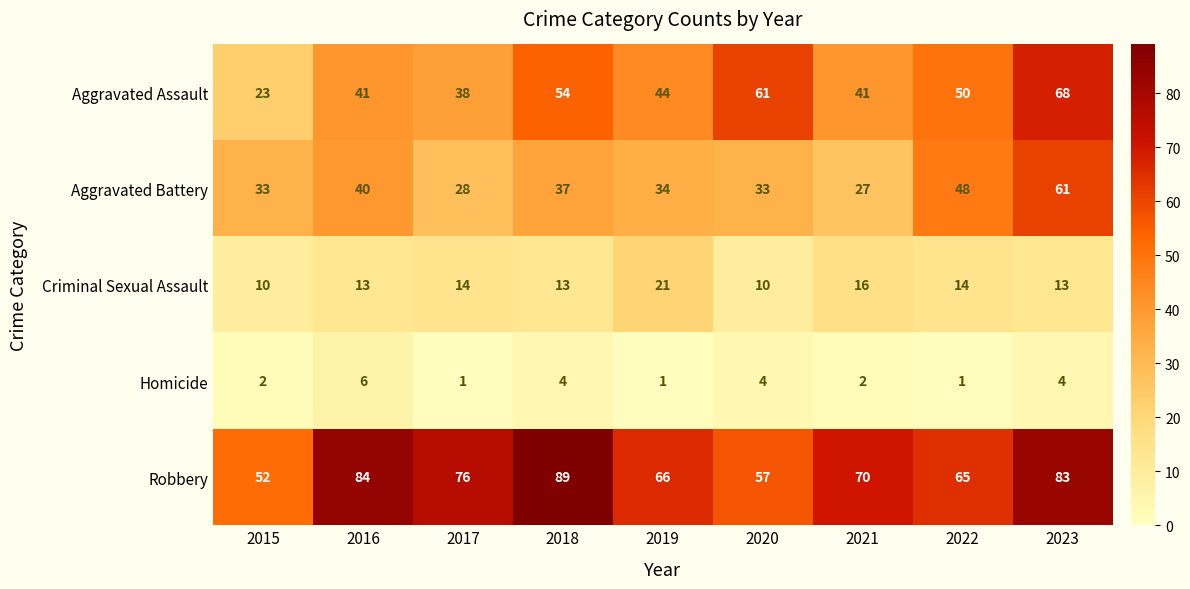

What is the highest value of the Robbery series?

89